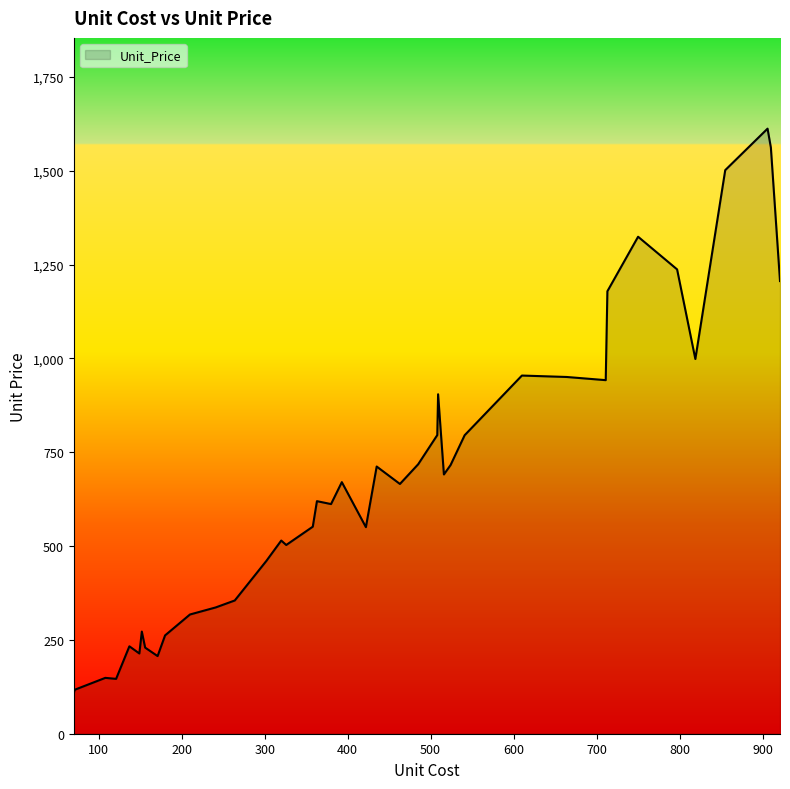

What is the minimum value shown in the chart?

107.7